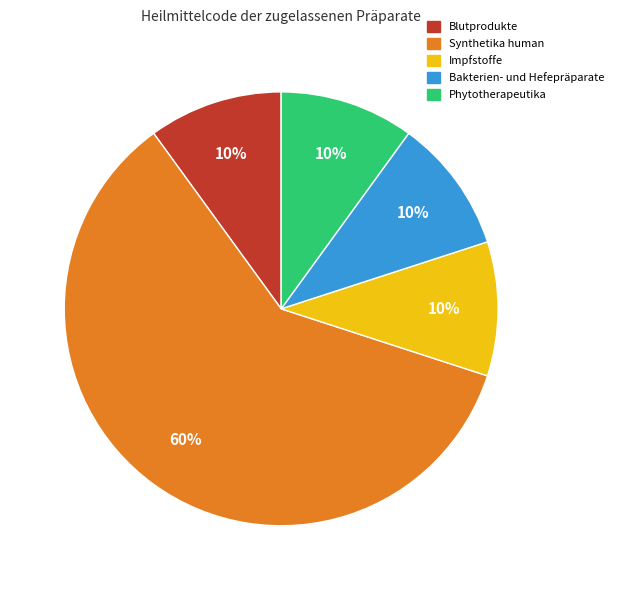

What is the largest slice in the pie chart?

Synthetika human